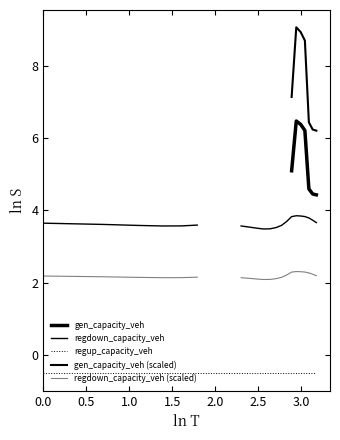

In regdown_capacity_veh, how many points are higher than both neighbors (excluding endpoints)?

1